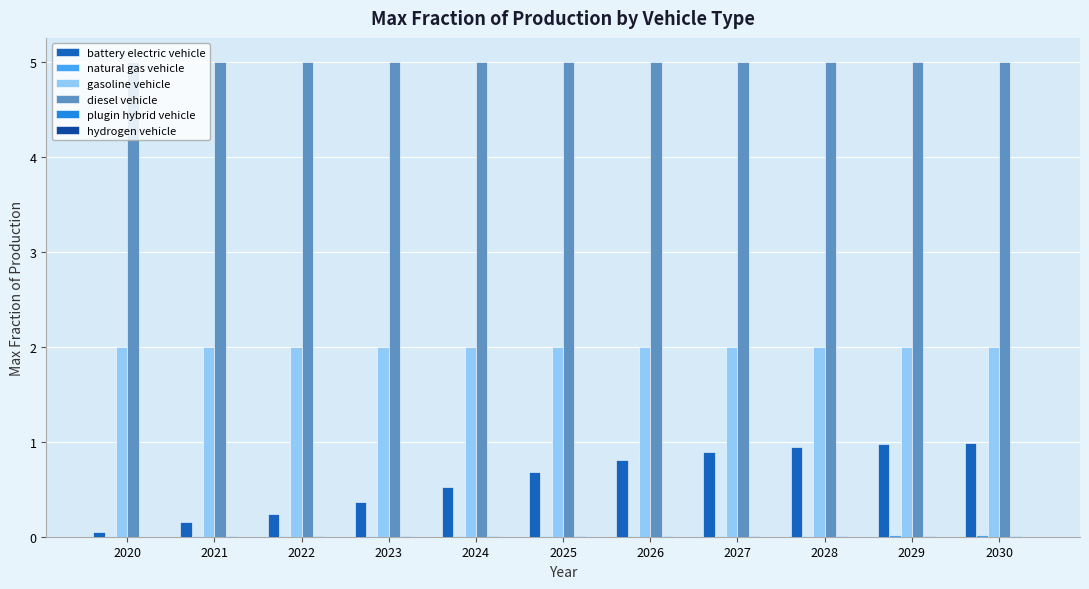

True or false: battery electric vehicle has a value of 1.5 at 2027.

False